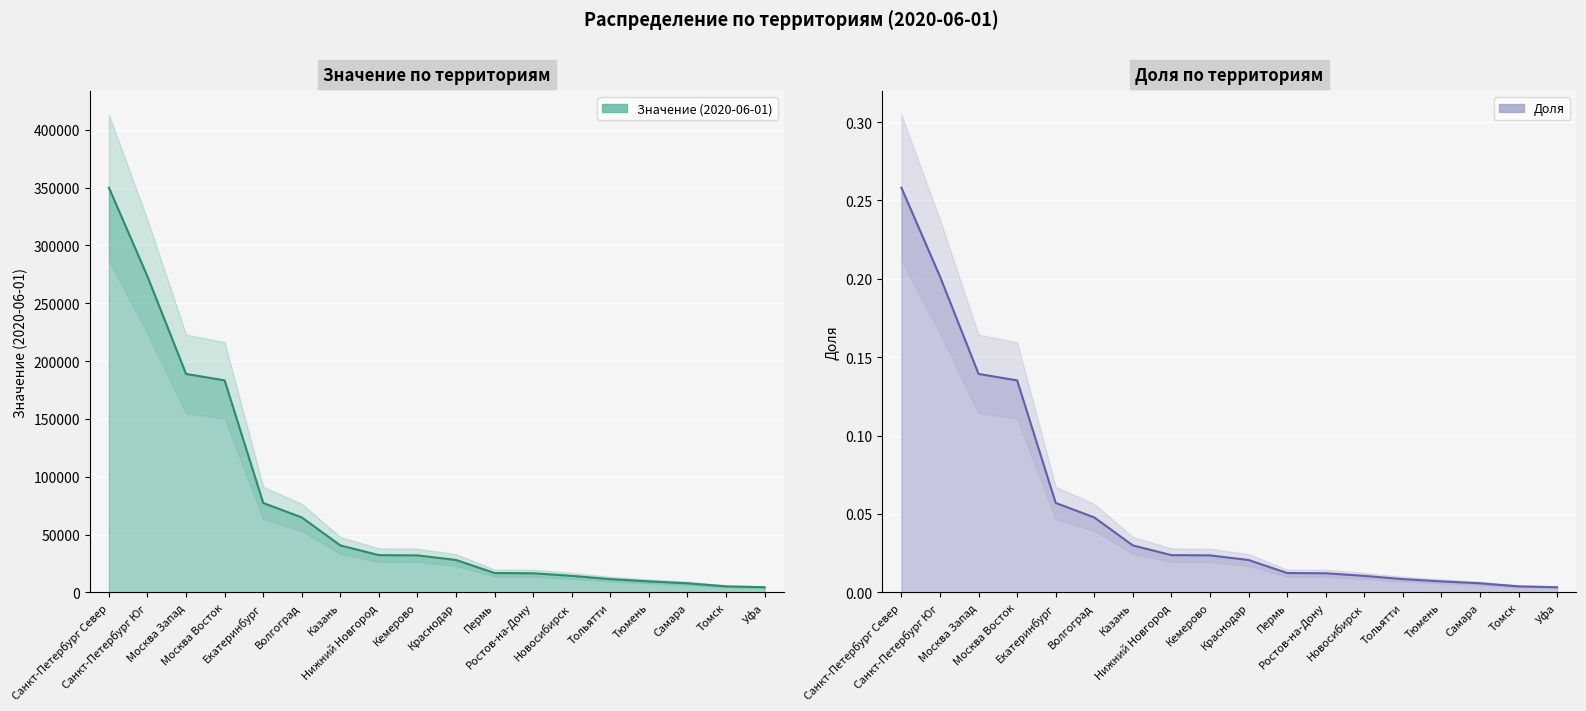

What is the value of the Значение (2020-06-01) point at the 5th from the left?

77300.5